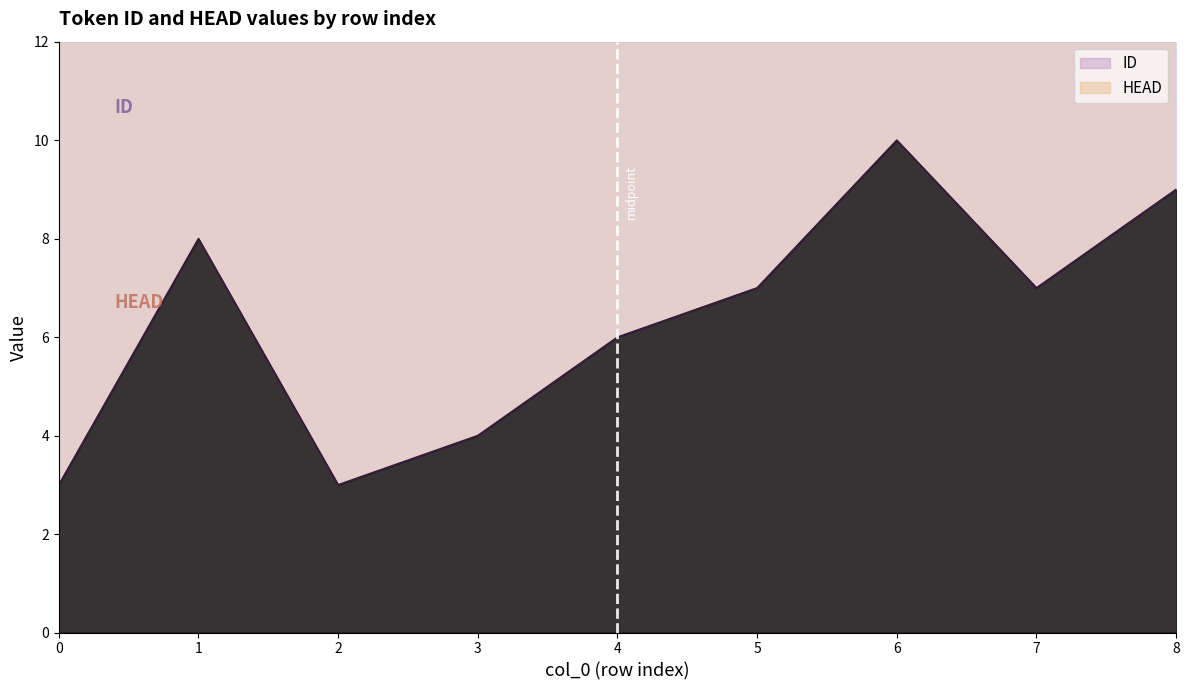

How many values are between 4 and 8?

5